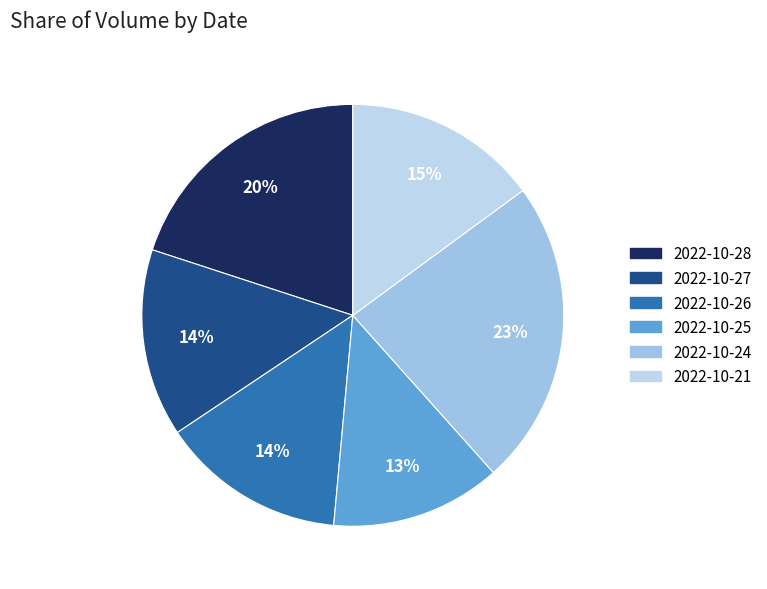

Count the number of slices in the pie.

6